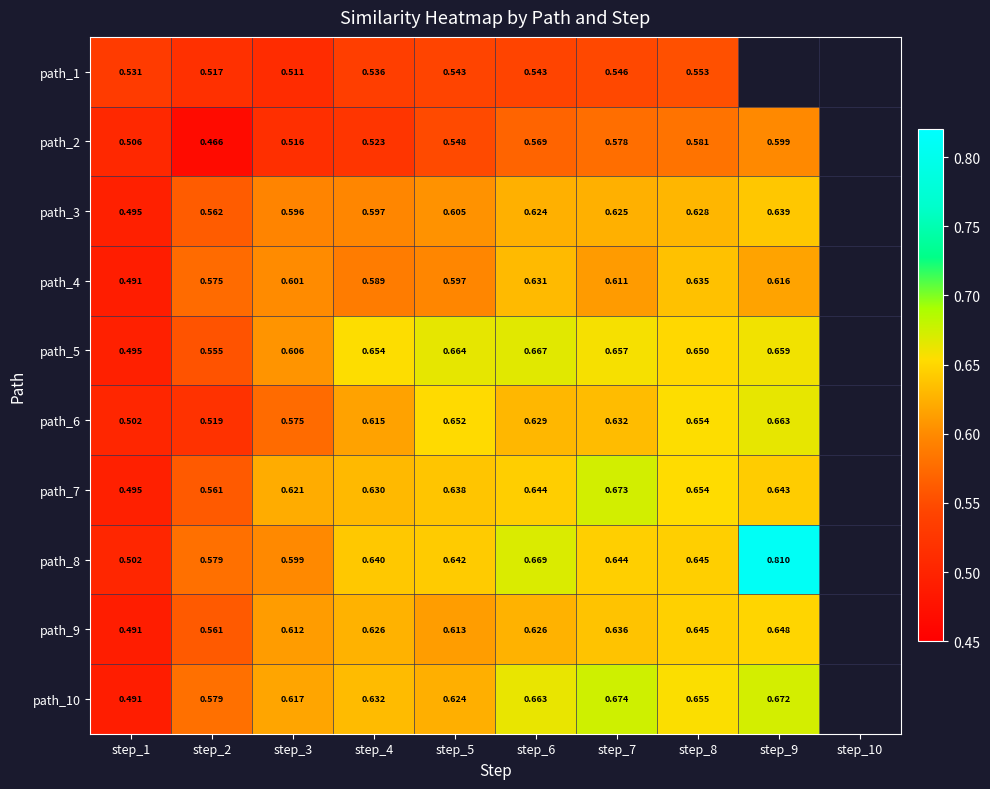

At which category is the sum across all series the highest?

step_8